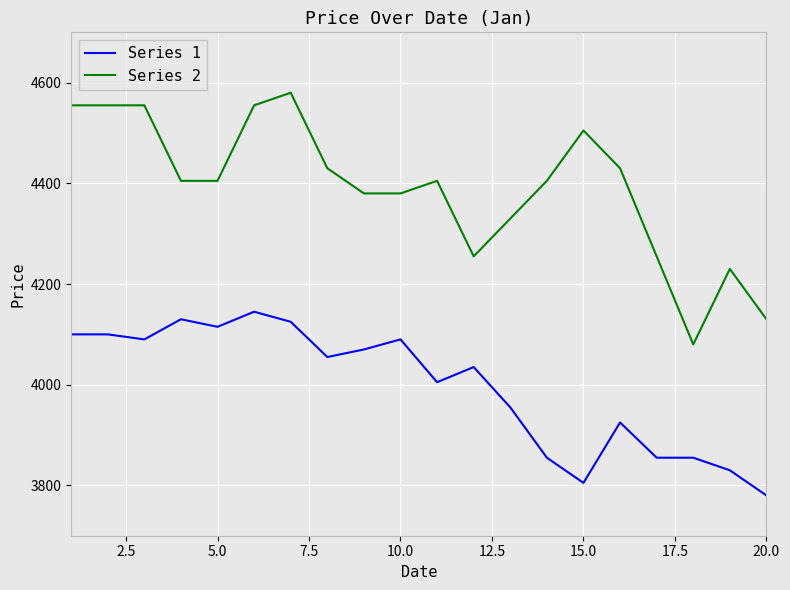

How many series are shown in this chart?

2